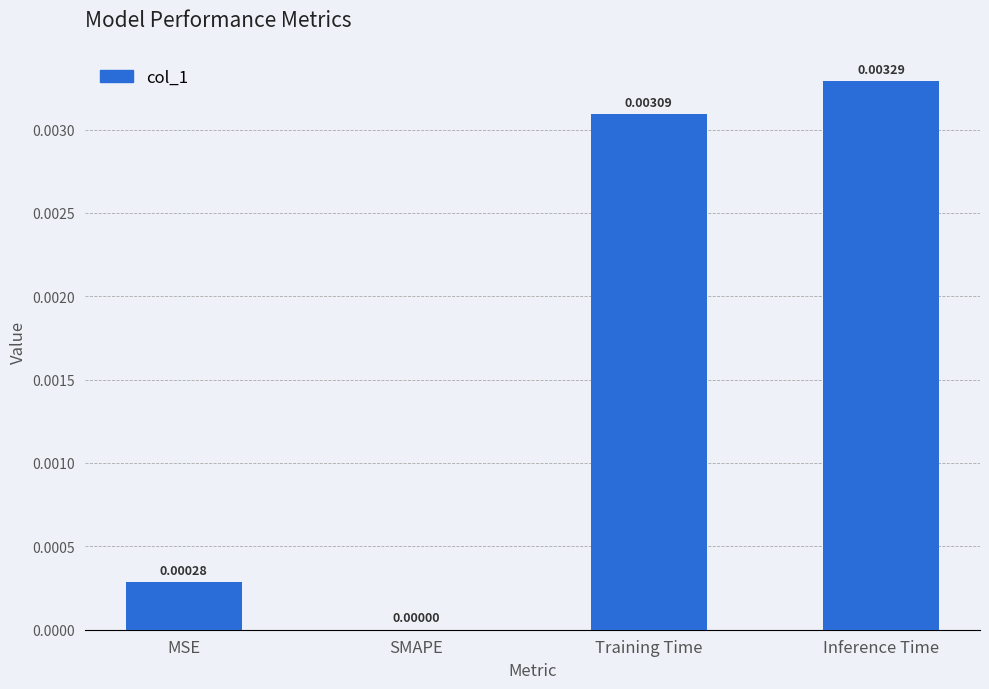

How many categories are shown in the chart?

4